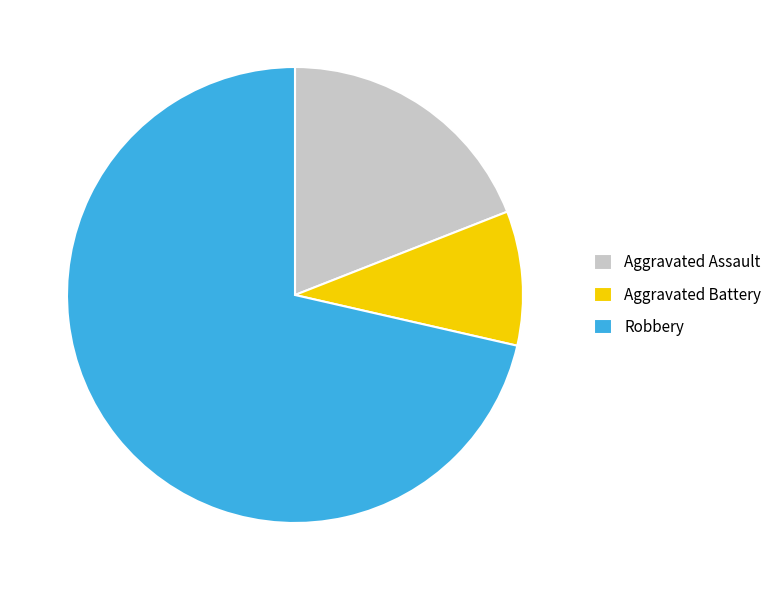

The Aggravated Assault slice represents 19% of the pie. True or false?

True